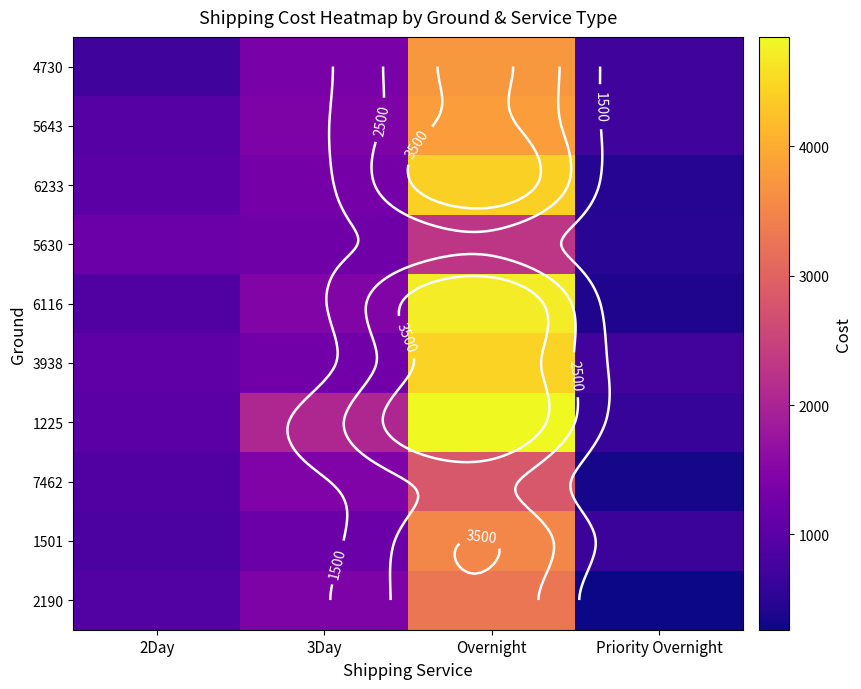

The value of 1225 at Overnight is 4845. True or false?

True